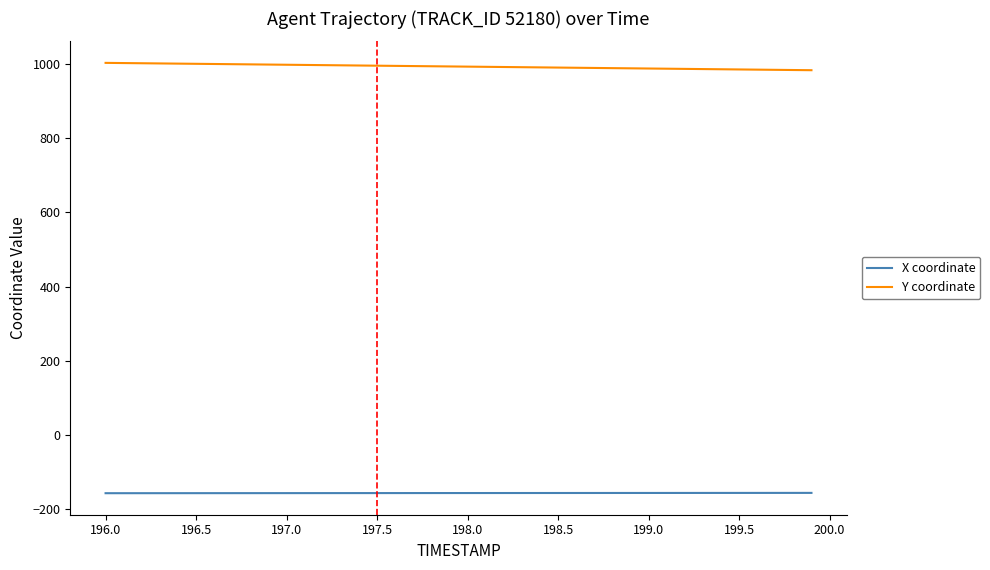

What is the smallest value displayed?

-156.4